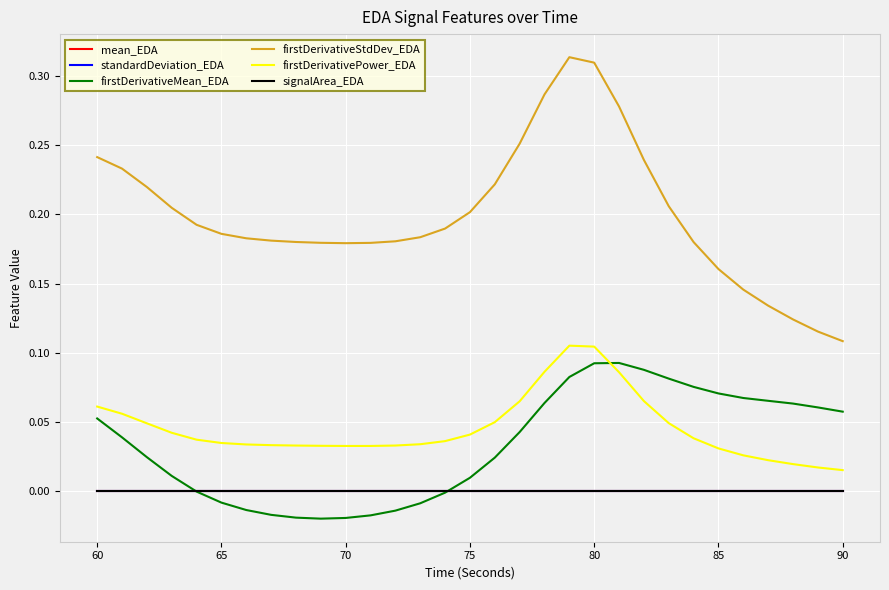

What is the highest value of the firstDerivativeStdDev_EDA series?

0.3